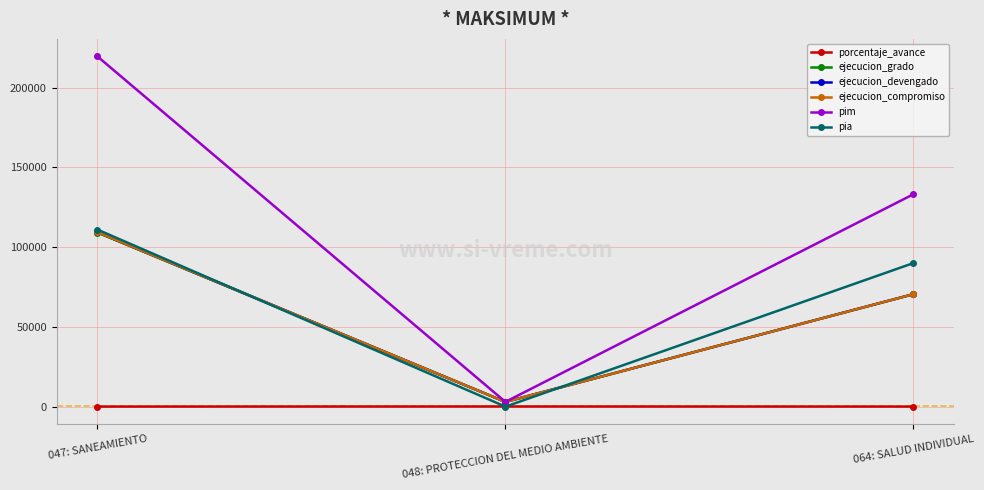

Is it true that porcentaje_avance equals 53.0 at 064: SALUD INDIVIDUAL?

True